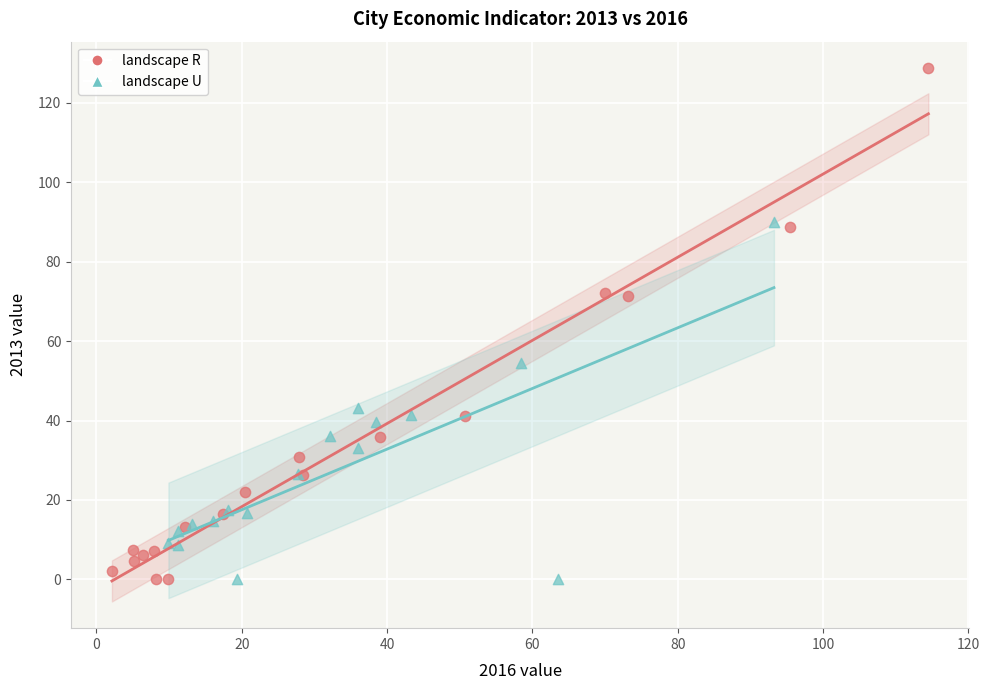

Which series reaches the maximum Y coordinate?

landscape R